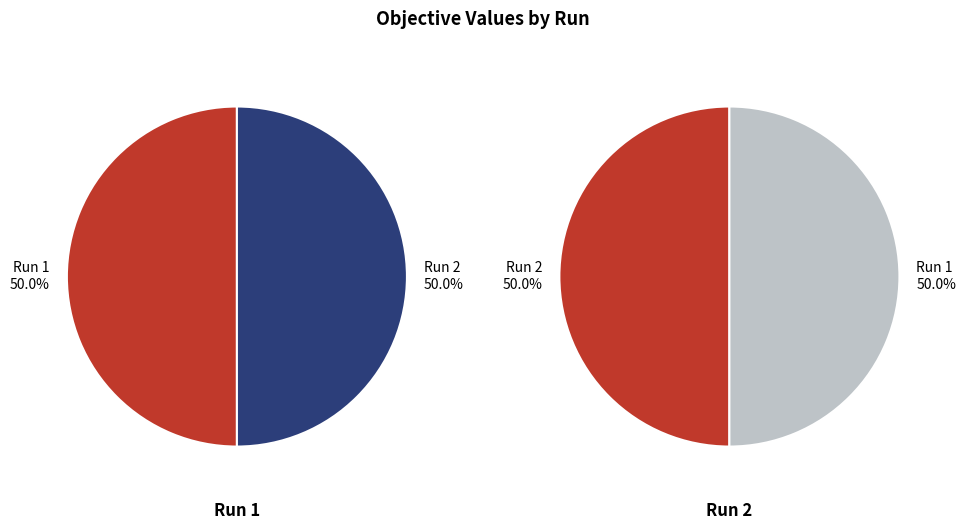

Combined, what portion of the pie is Run 1 and Run 2?

100.0%